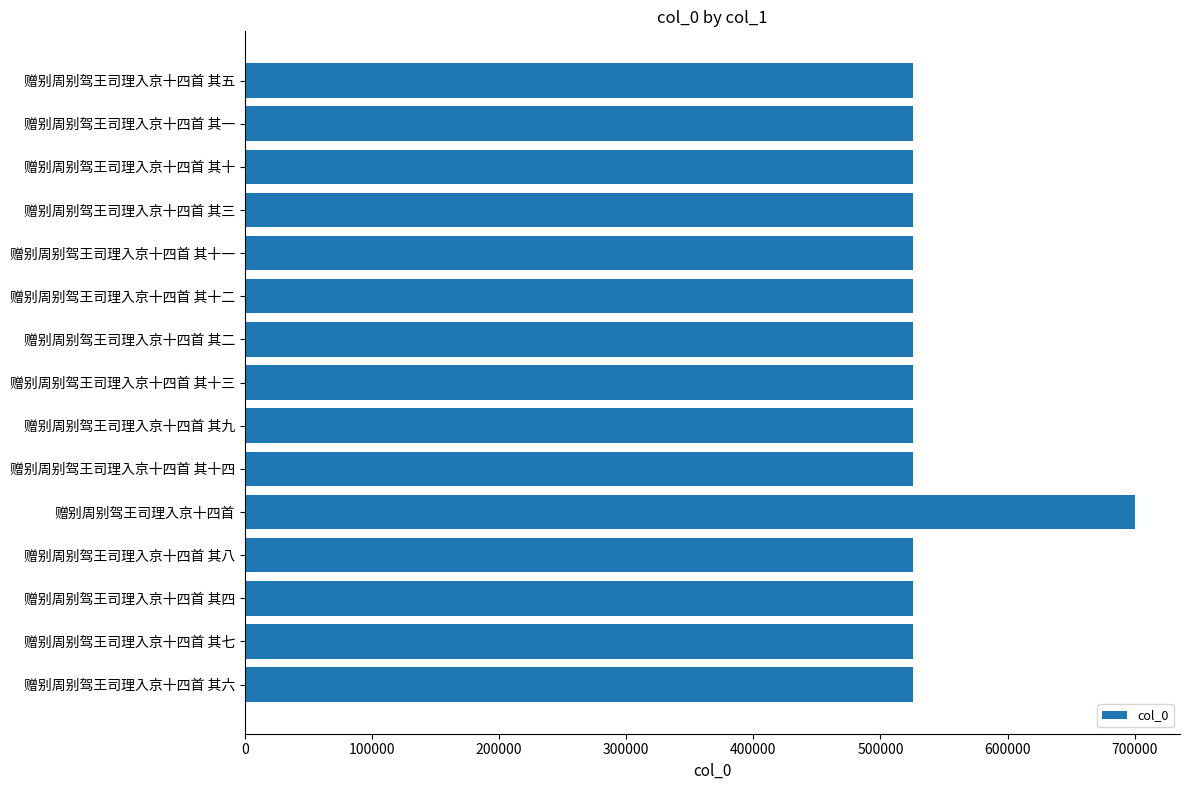

Approximately how many times larger is the value at 赠别周别驾王司理入京十四首 其十三 compared to 赠别周别驾王司理入京十四首 其八?

1.0